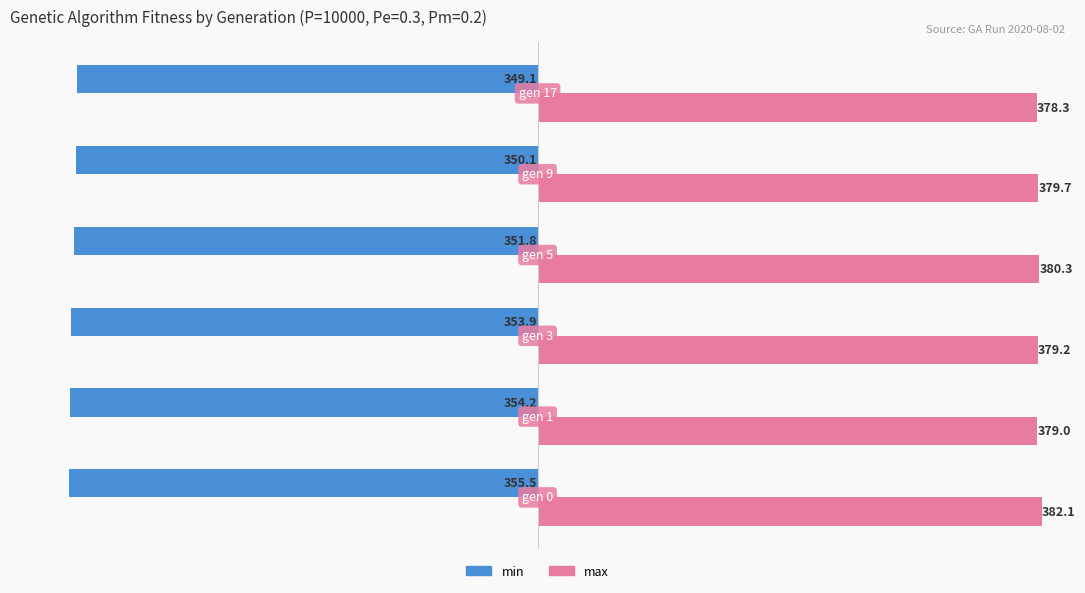

List the series in order of their peak value, highest first.

max, min